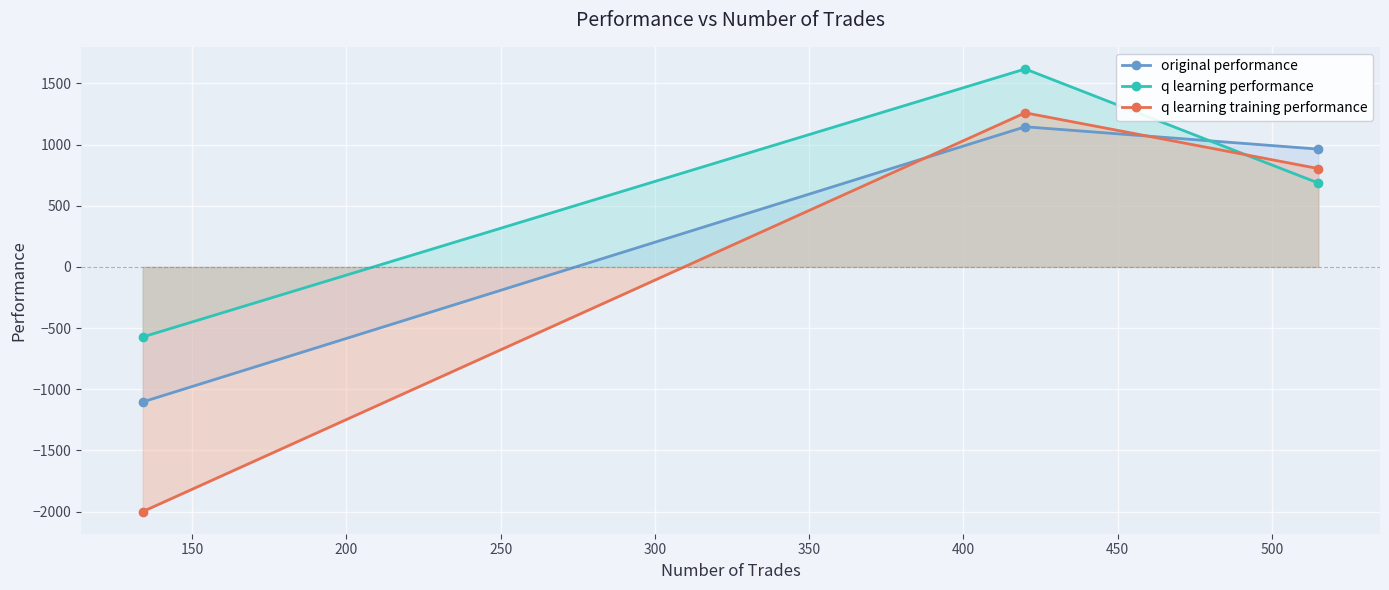

What is the value of the original performance point at the 2nd from the left?

1145.6